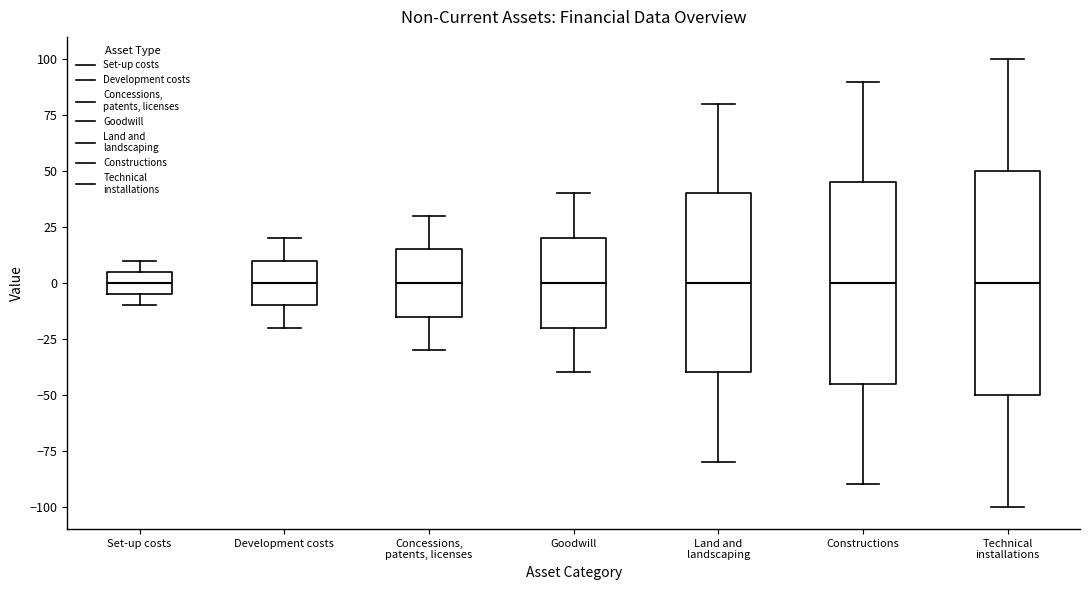

Reading left to right, read every box against the y-axis: the position of its median line, the range the box covers, and the ends of its whiskers. The values are not printed on the chart, so give them approximately, as read against the axis.

Set-up costs: median 0, box -5 to 5, whiskers -10 to 10
Development costs: median 0, box -10 to 10, whiskers -20 to 20
Concessions, patents, licenses: median 0, box -15 to 15, whiskers -30 to 30
Goodwill: median 0, box -20 to 20, whiskers -40 to 40
Land and landscaping: median 0, box -40 to 40, whiskers -80 to 80
Constructions: median 0, box -45 to 45, whiskers -90 to 90
Technical installations: median 0, box -50 to 50, whiskers -100 to 100